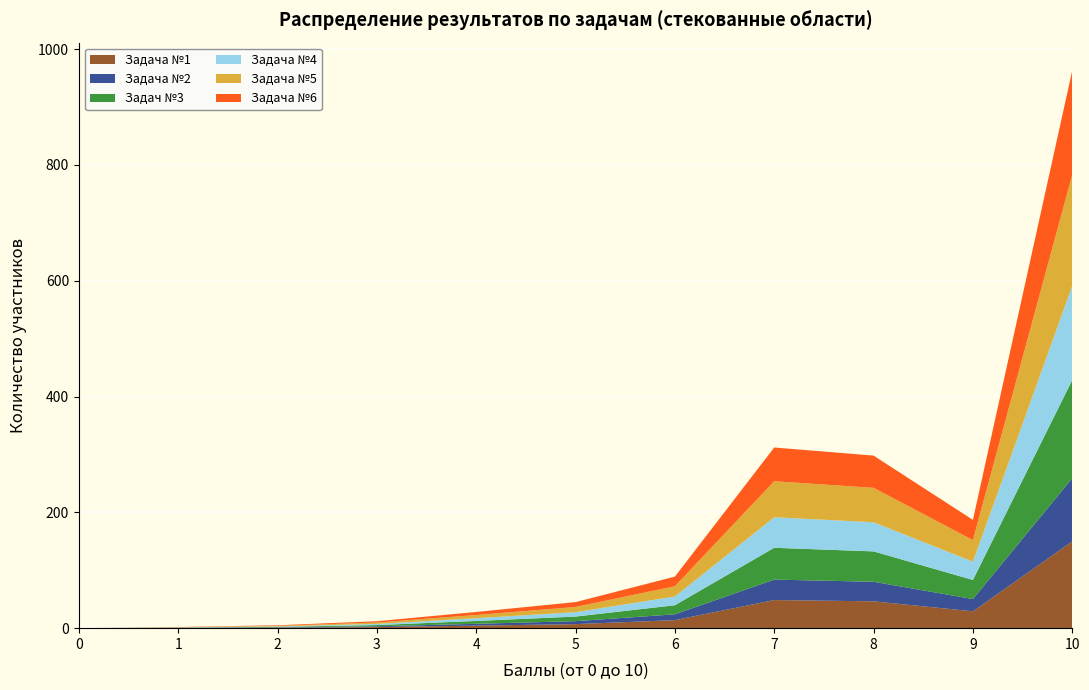

At which category is the sum across all series the highest?

10